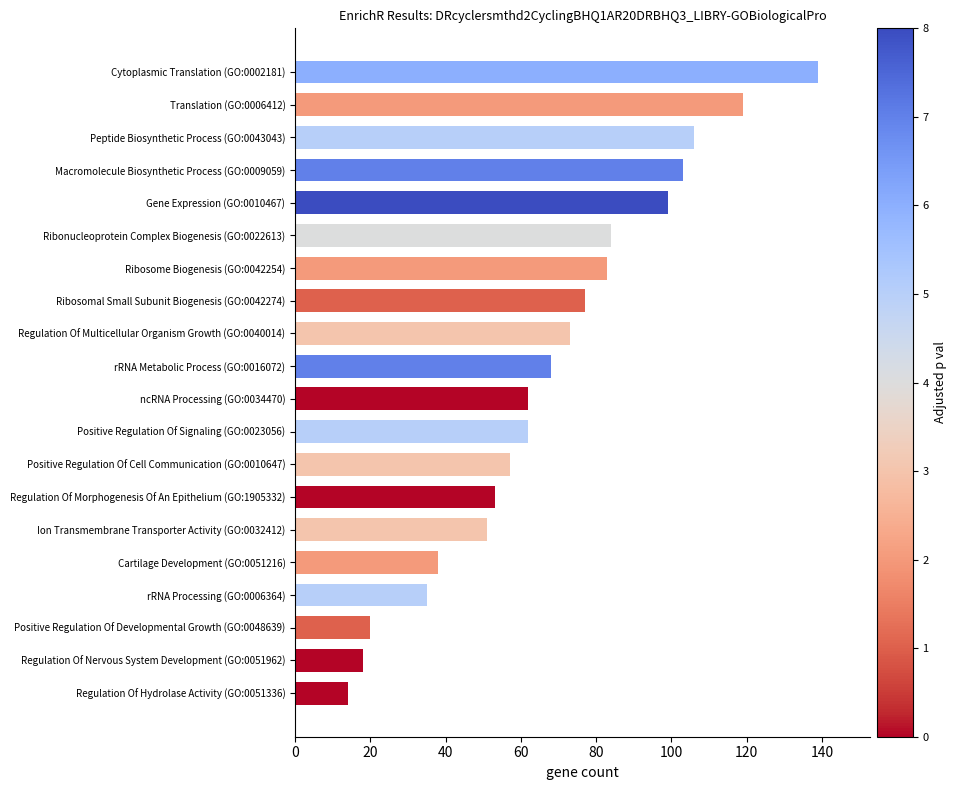

What is the greatest value displayed?

139